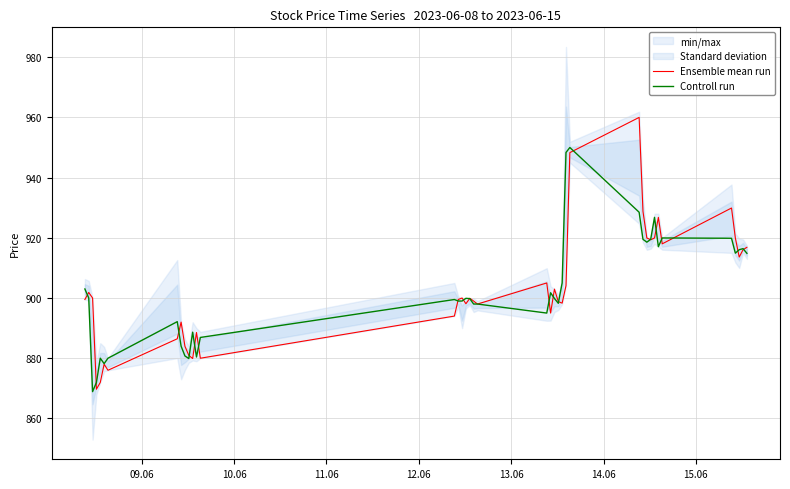

What is the maximum value for Ensemble mean run?

960.0